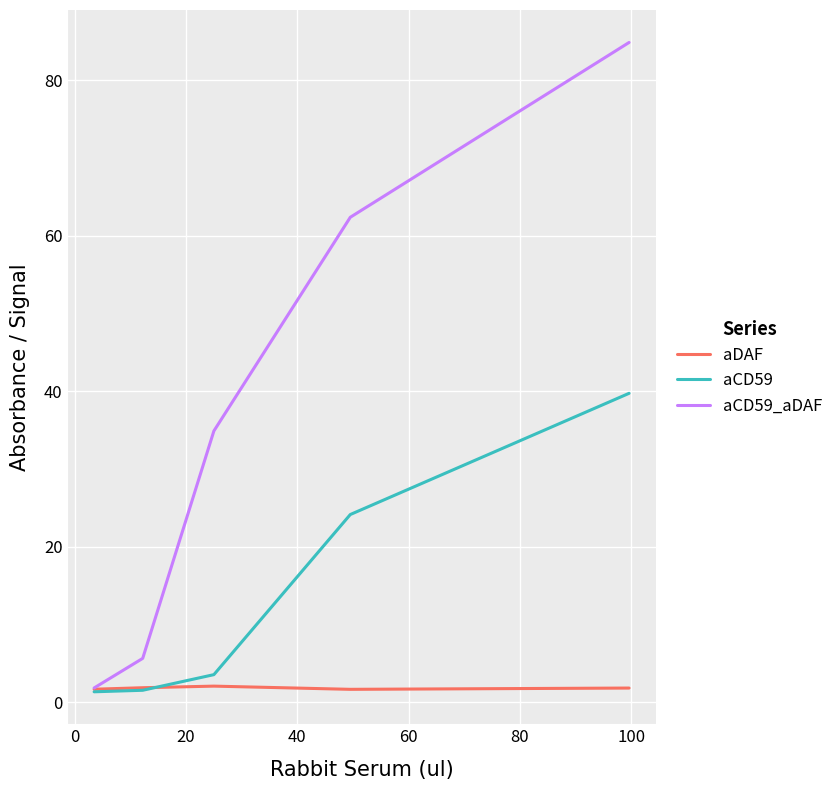

Which series has the largest total across all categories?

aCD59_aDAF